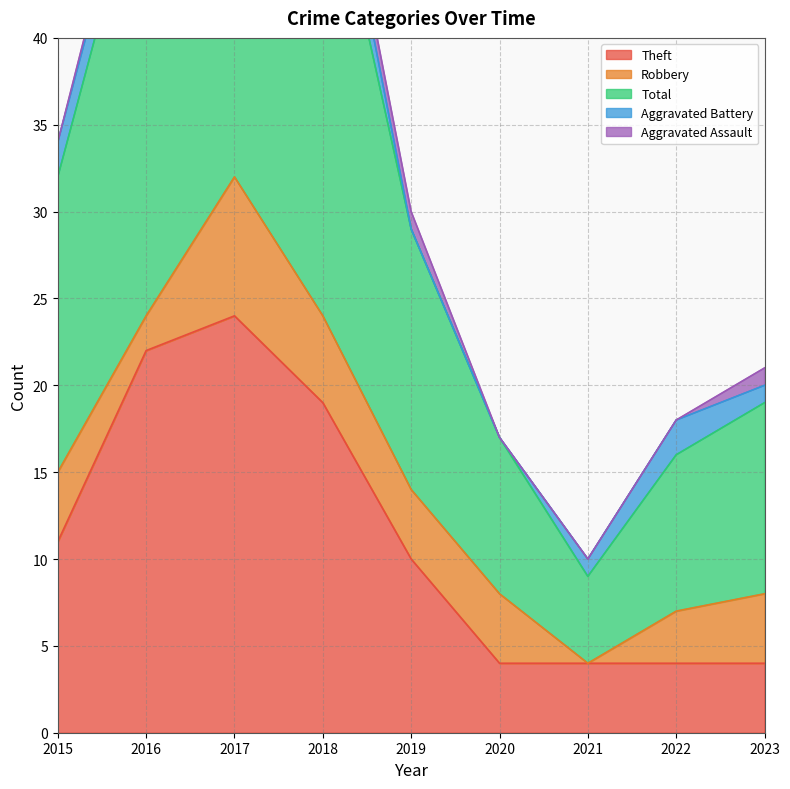

The value of Aggravated Battery at 2023 is 1. True or false?

False